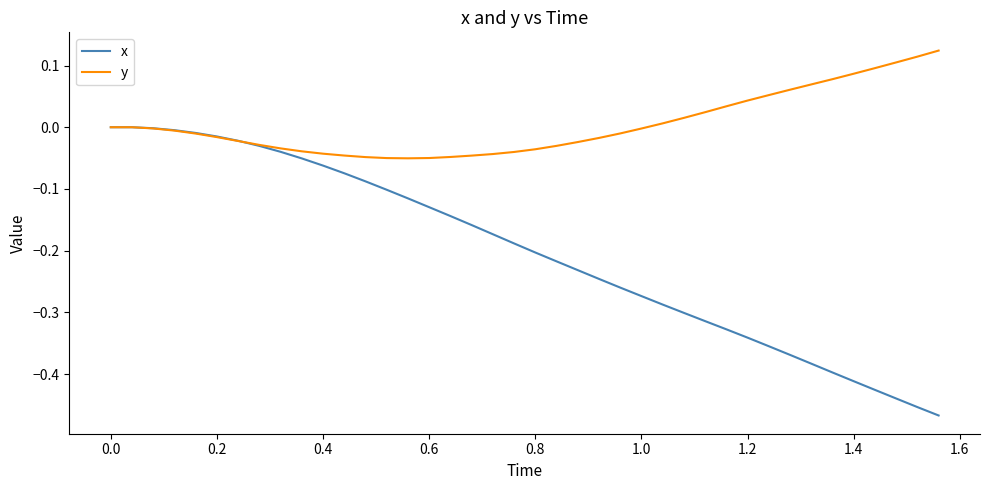

List the series in order of their overall mean, lowest first.

x, y